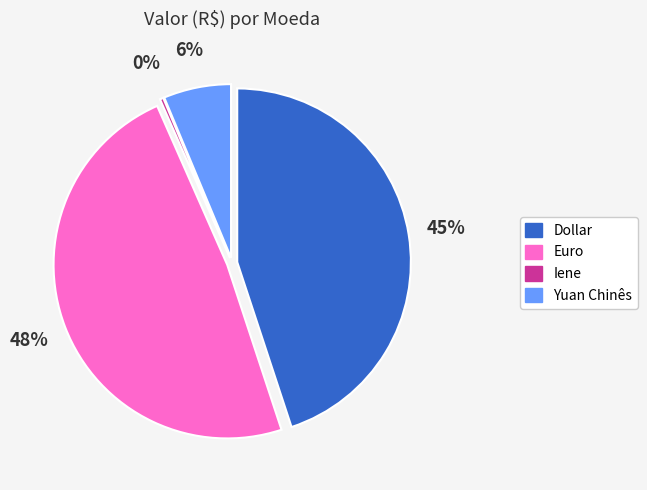

To the nearest percent, what is the average slice percentage?

25%